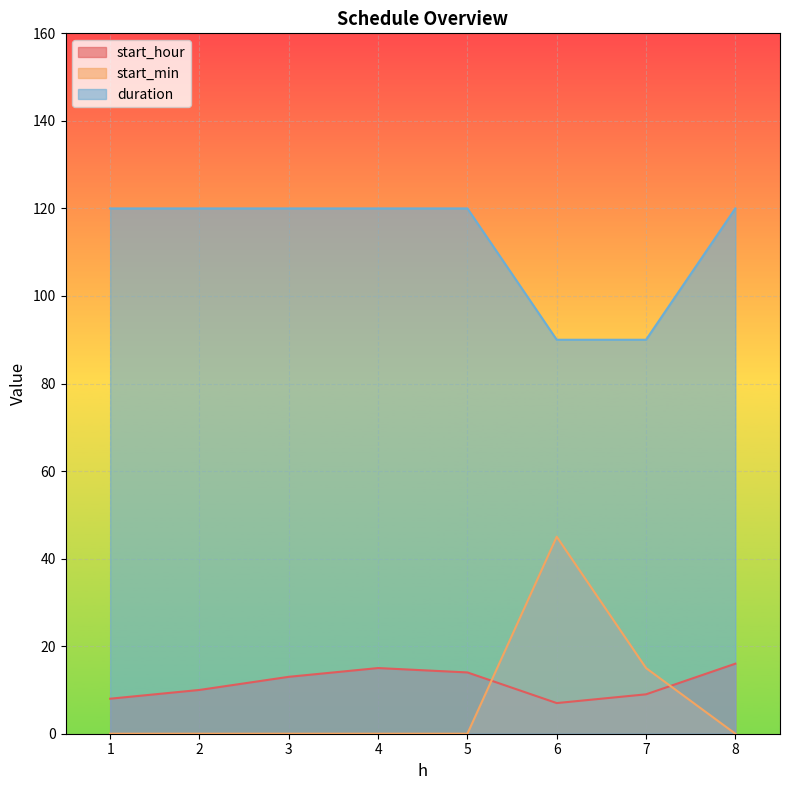

Rank the series at 1 from lowest to highest value.

start_min, start_hour, duration